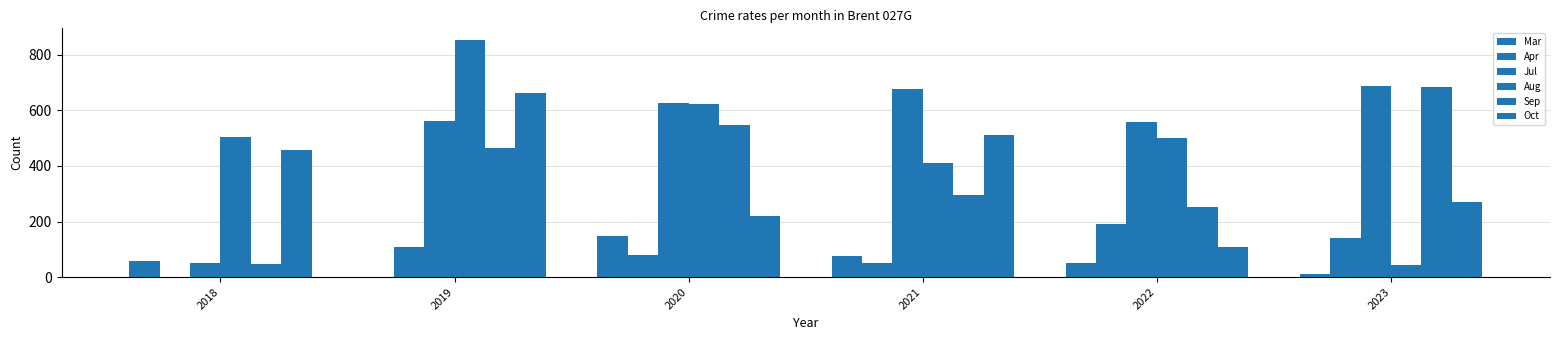

Where does the Oct series first go above 458?

2019